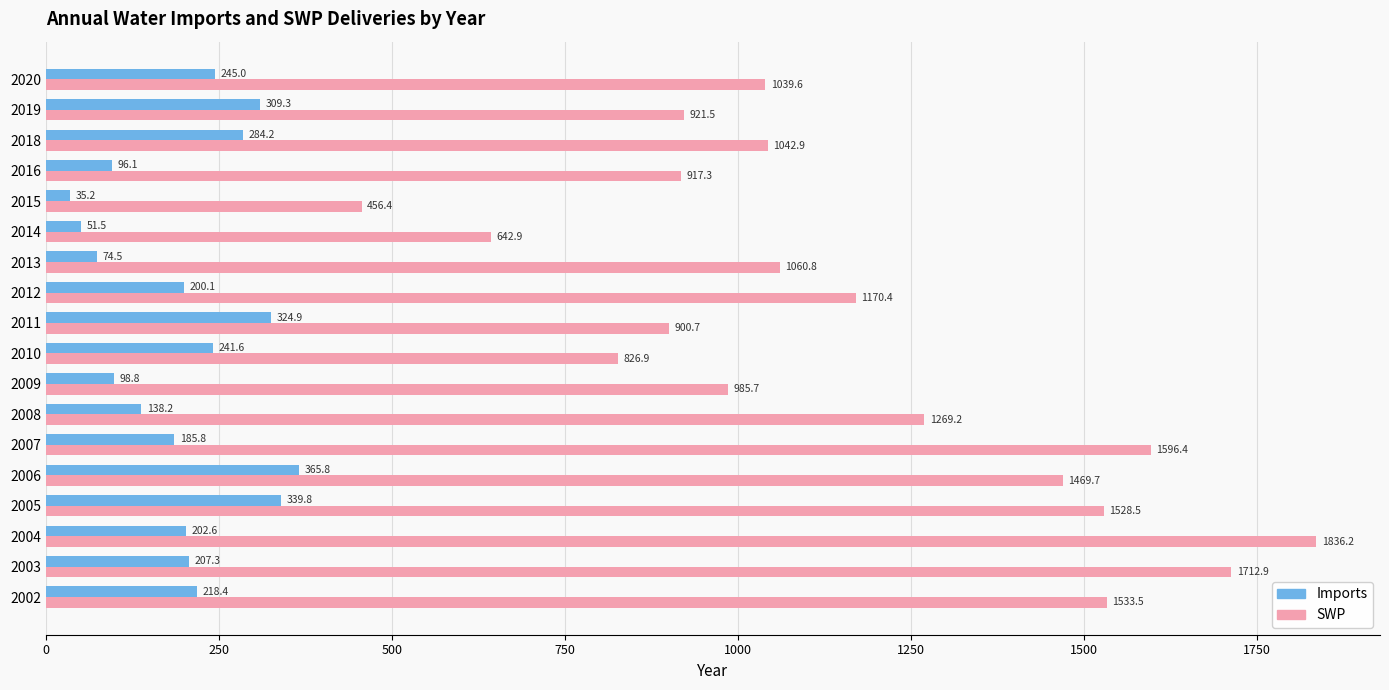

Which series has the largest total across all categories?

SWP